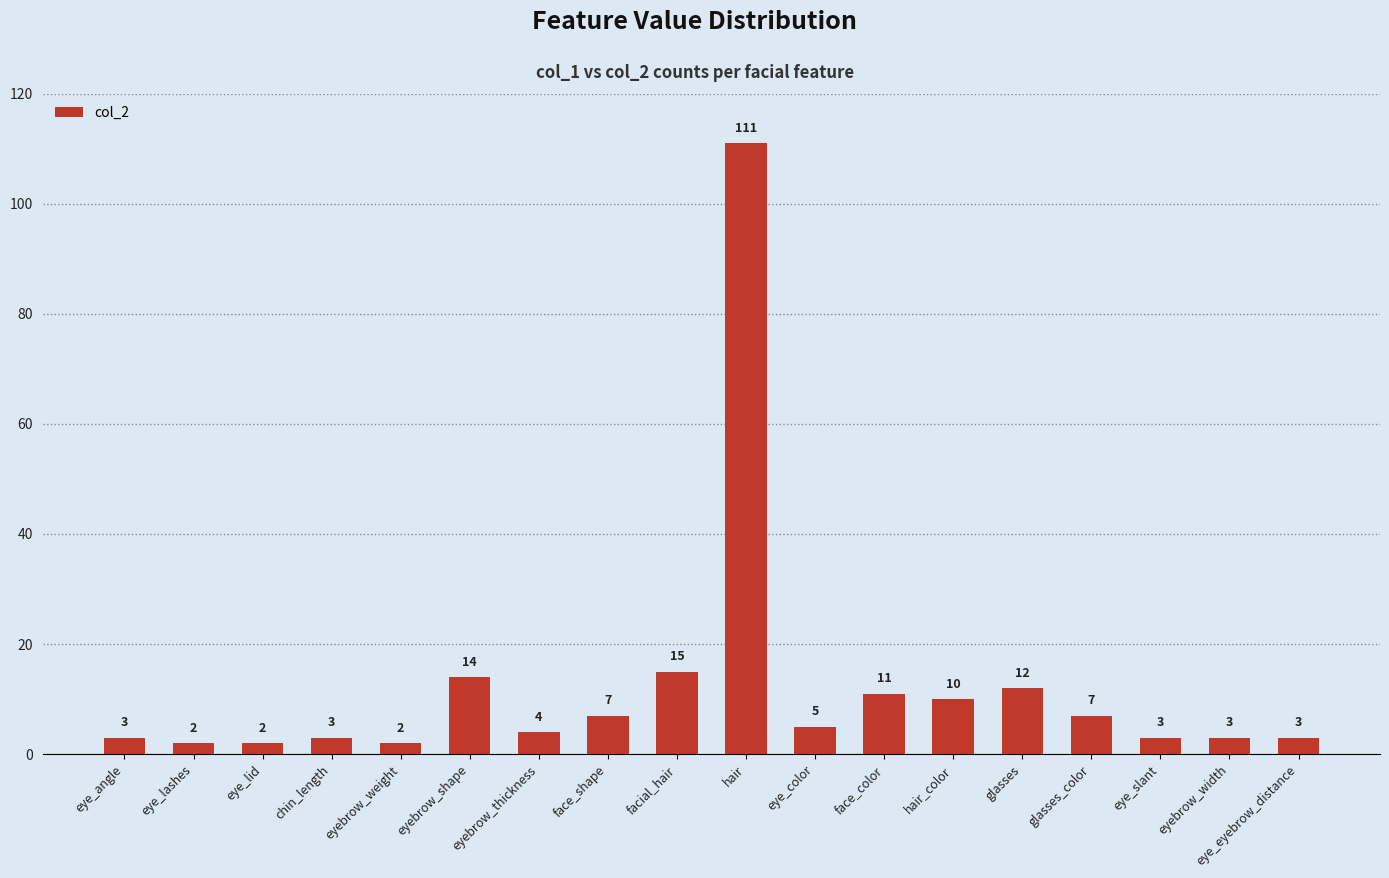

What is the change in value from chin_length to face_shape?

+4